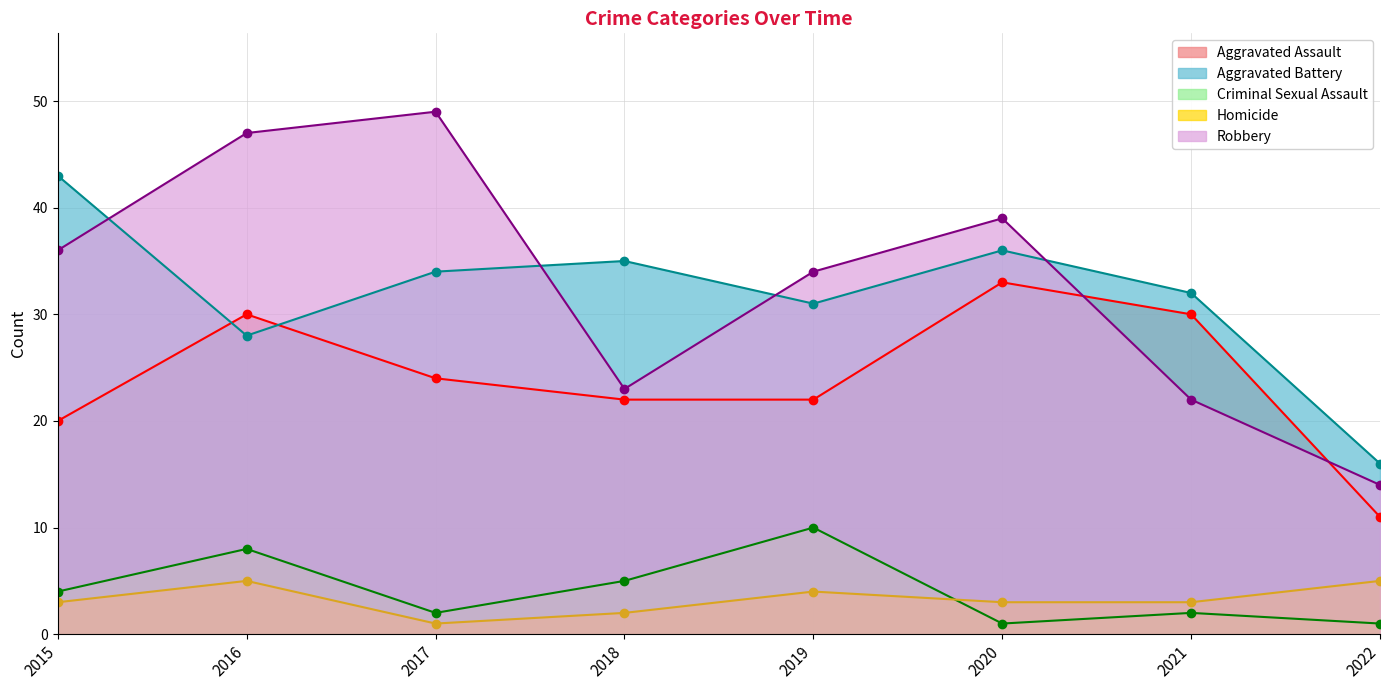

At which label does Aggravated Assault first exceed 24?

2016